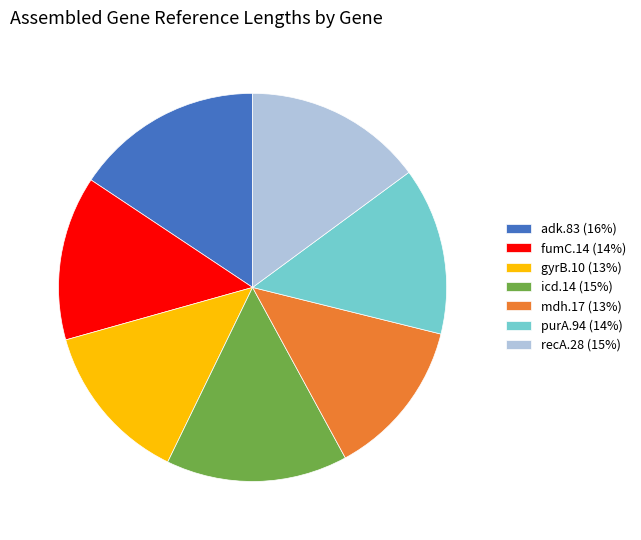

Do purA.94 and recA.28 together represent more than half of the pie?

No